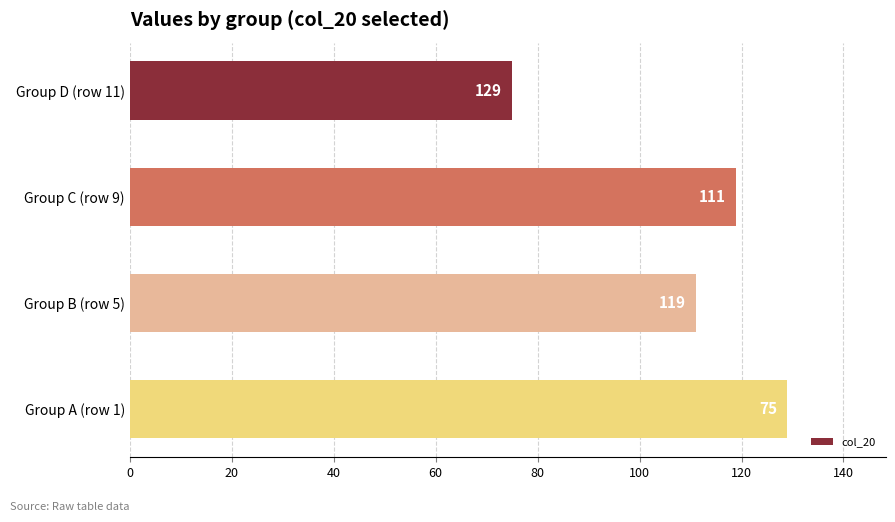

Are the bars grouped side by side (vs. stacked)?

No